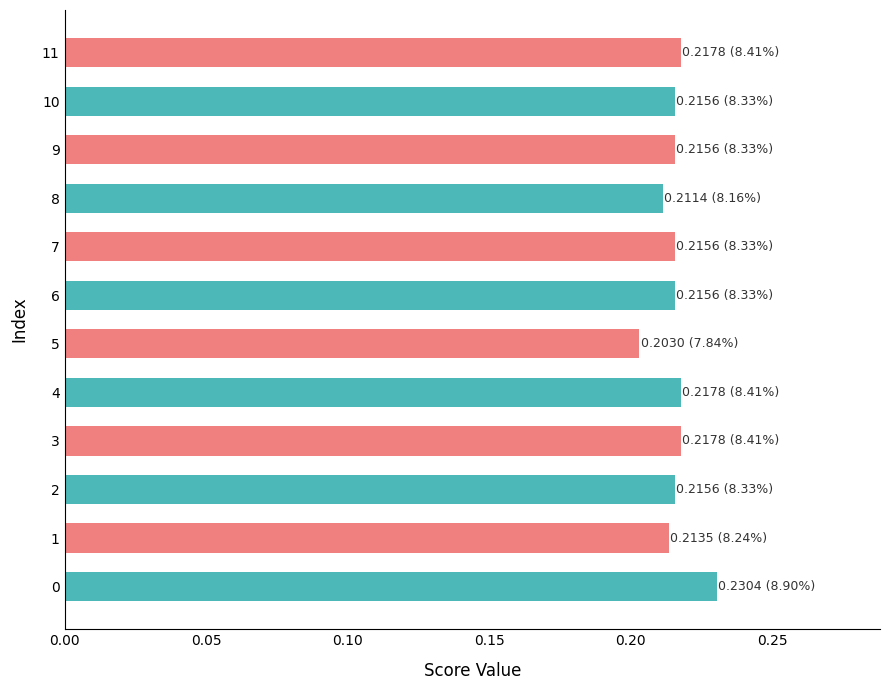

Where is the data nearest to the value 0?

5